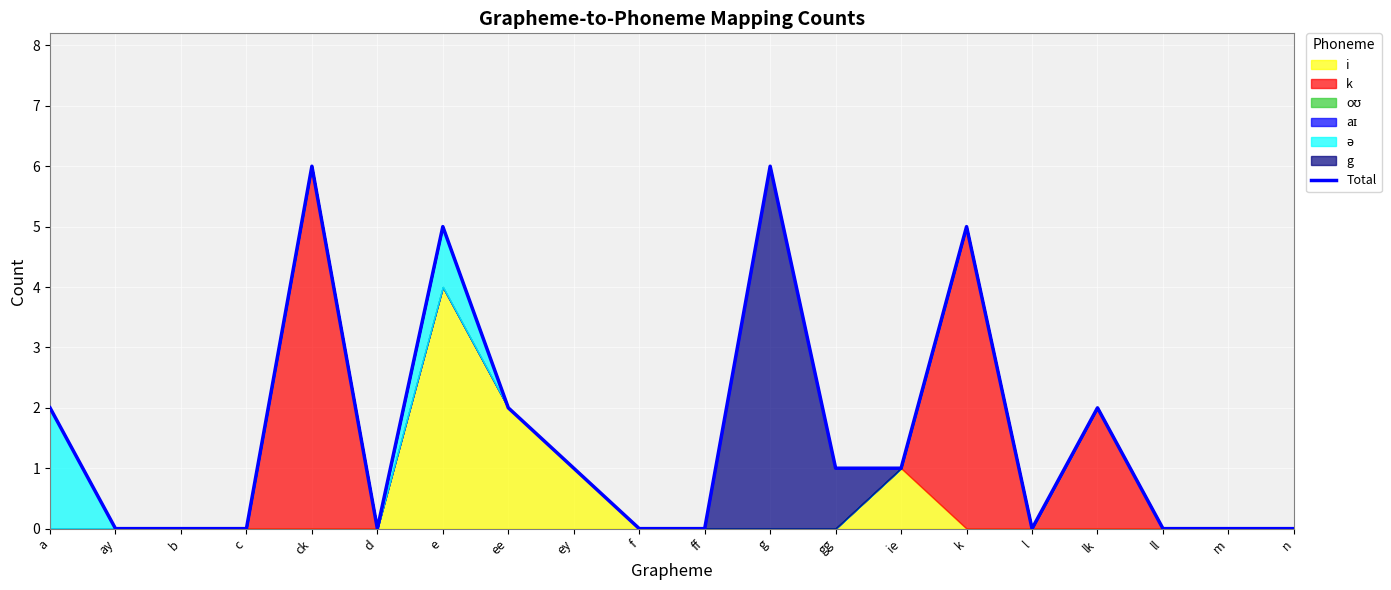

List the labels in order of value, largest first.

ck, g, e, k, a, ee, lk, ey, gg, ie, ay, b, c, d, f, ff, l, ll, m, n